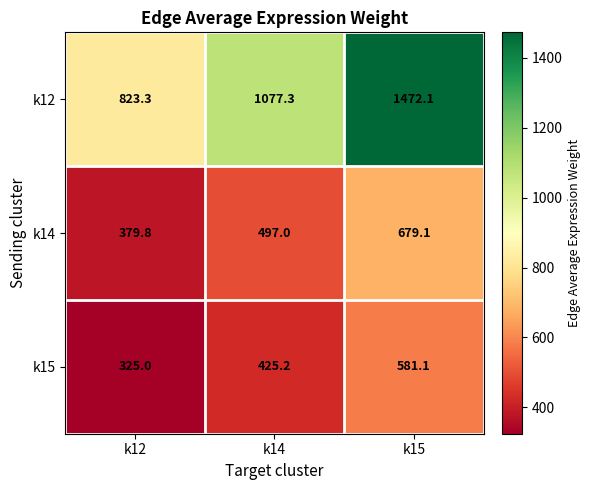

What value does the k14 series have at k12?

379.8